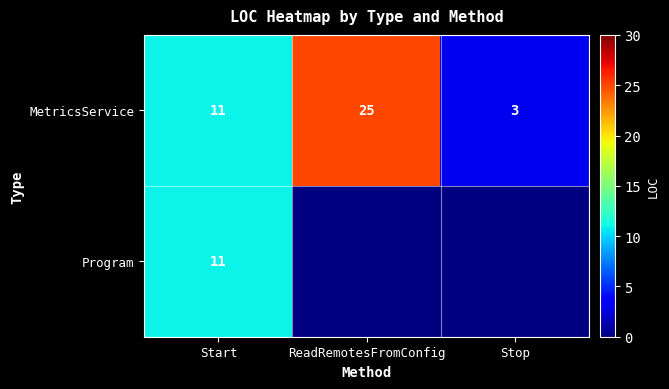

What is the sum of all MetricsService values?

39